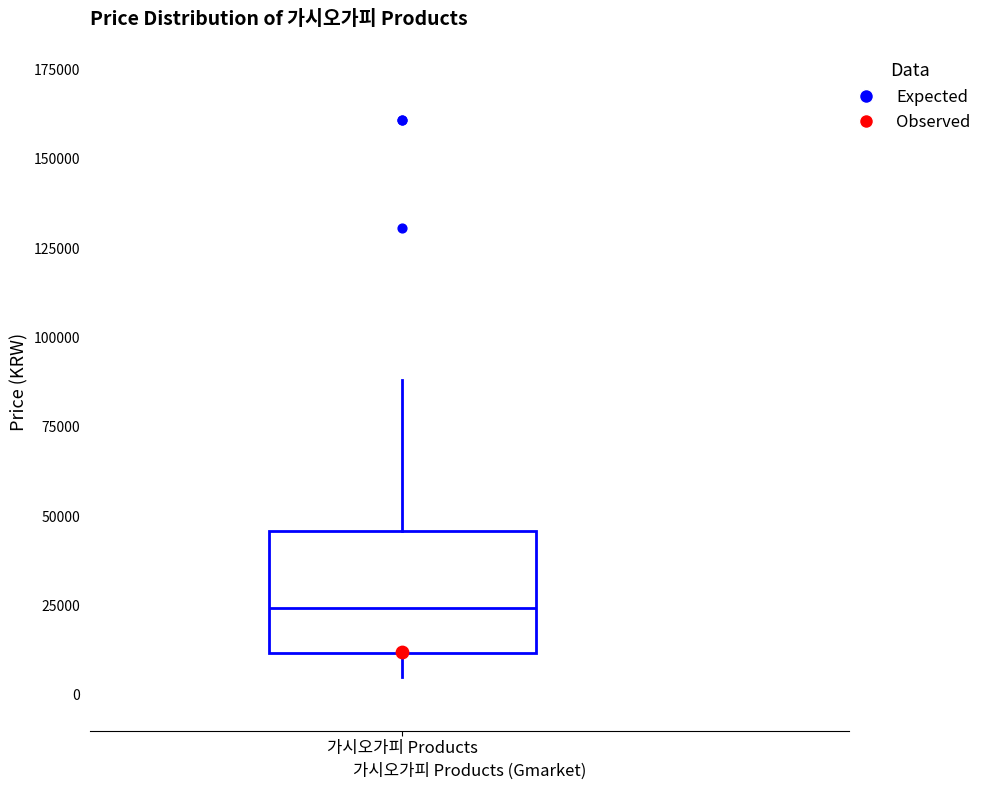

Transcribe this box plot: give where the median line is, the range the box spans, and where the two whiskers end, as read against the y-axis. The values are not printed on the chart, so give them approximately, as read against the axis.

median 25000, box 10000 to 45000, whiskers 5000 to 90000